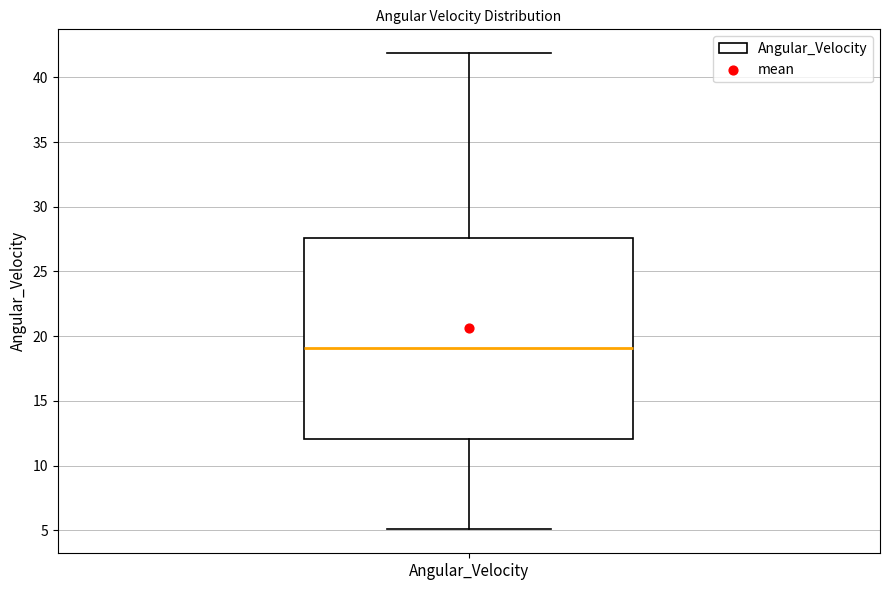

Read this box plot against the y-axis: the position of the median line, the range covered by the box, and the ends of both whiskers. The values are not printed on the chart, so give them approximately, as read against the axis.

median 19.0, box 12.0 to 27.5, whiskers 5.0 to 42.0